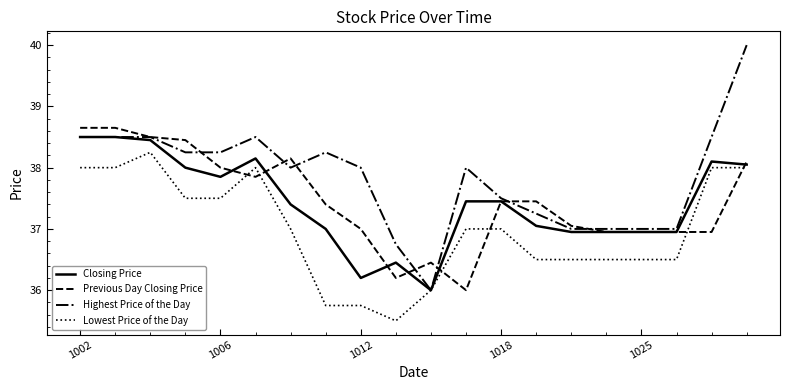

What is the minimum value shown in the chart?

35.5